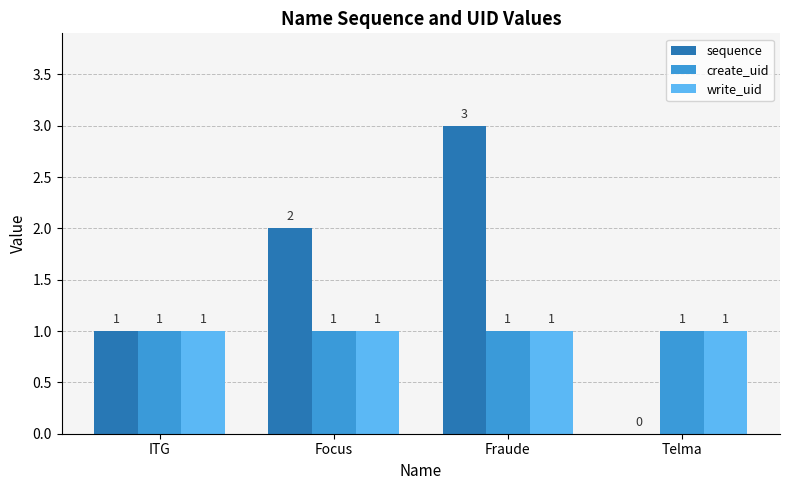

Between Fraude and Telma, which series saw the biggest shift?

sequence